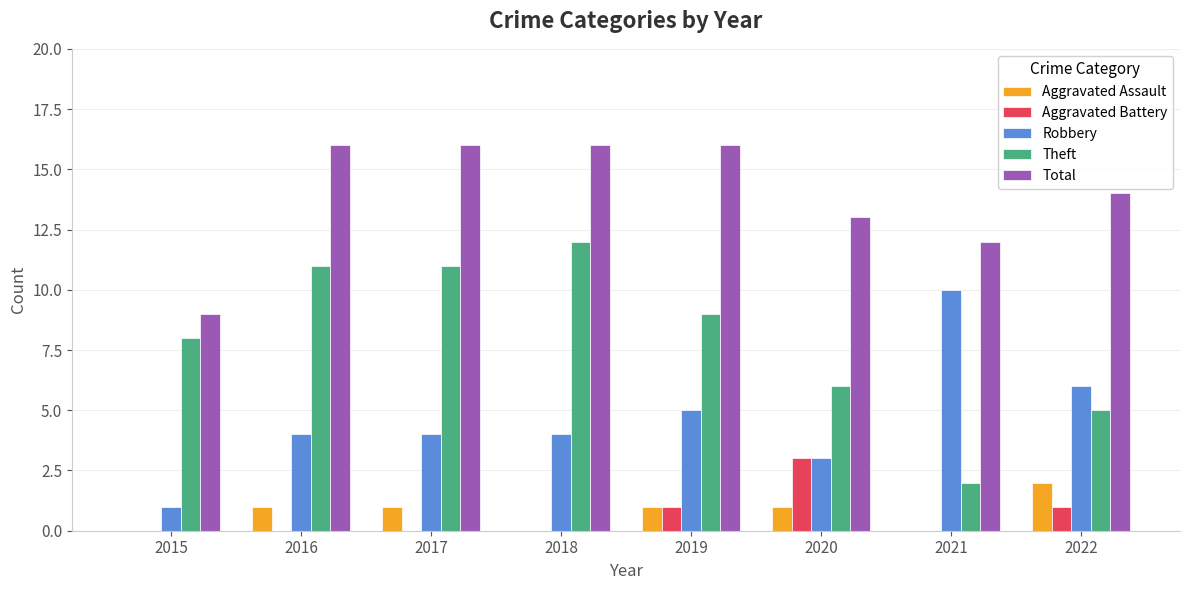

The Theft series shows 12 at 2018. True or false?

True